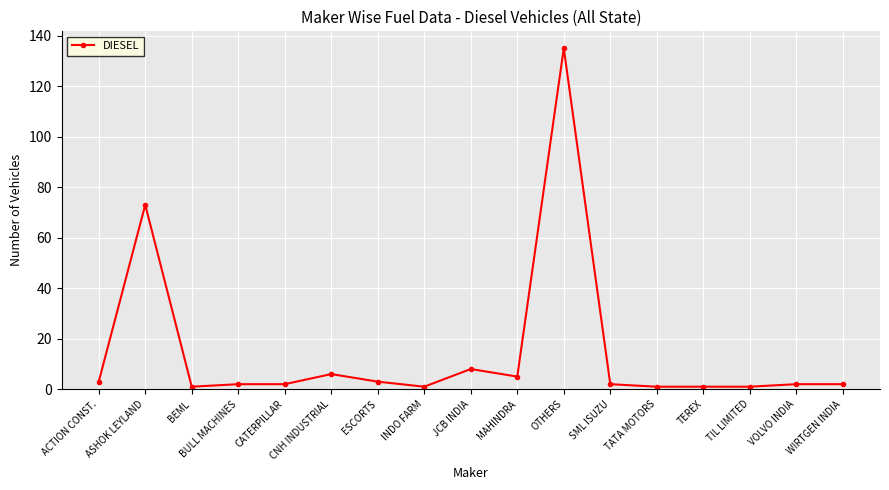

What is the label of the 4th point from the left?

BULL MACHINES